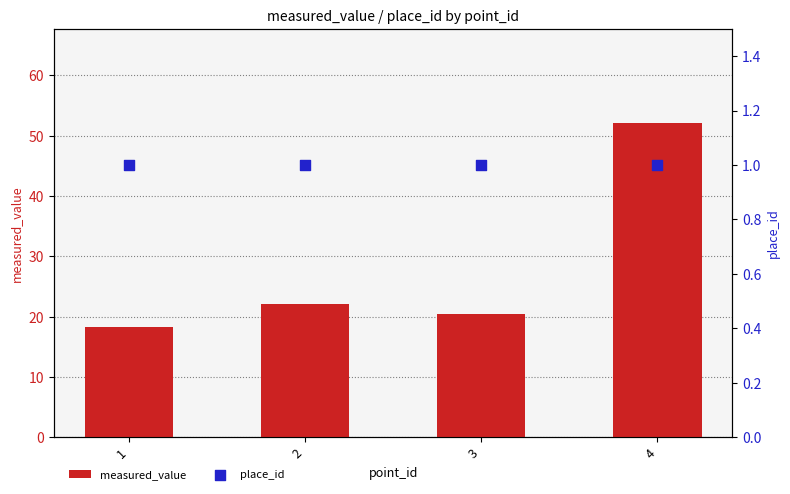

What is the total value across all series at 4?

53.1